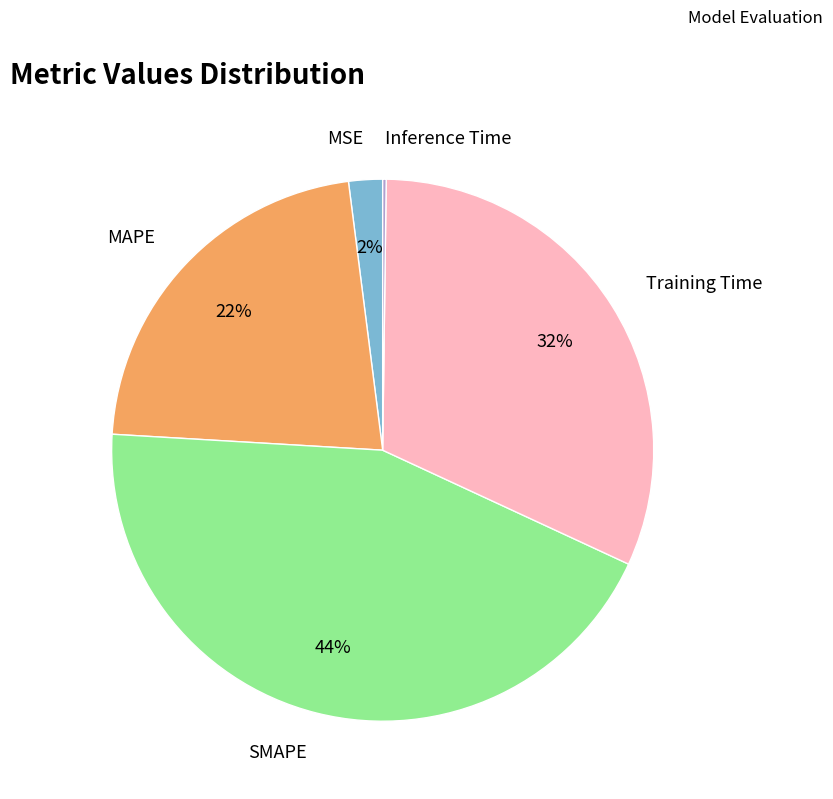

To the nearest percent, what is the difference between the largest and smallest slice percentages?

44%